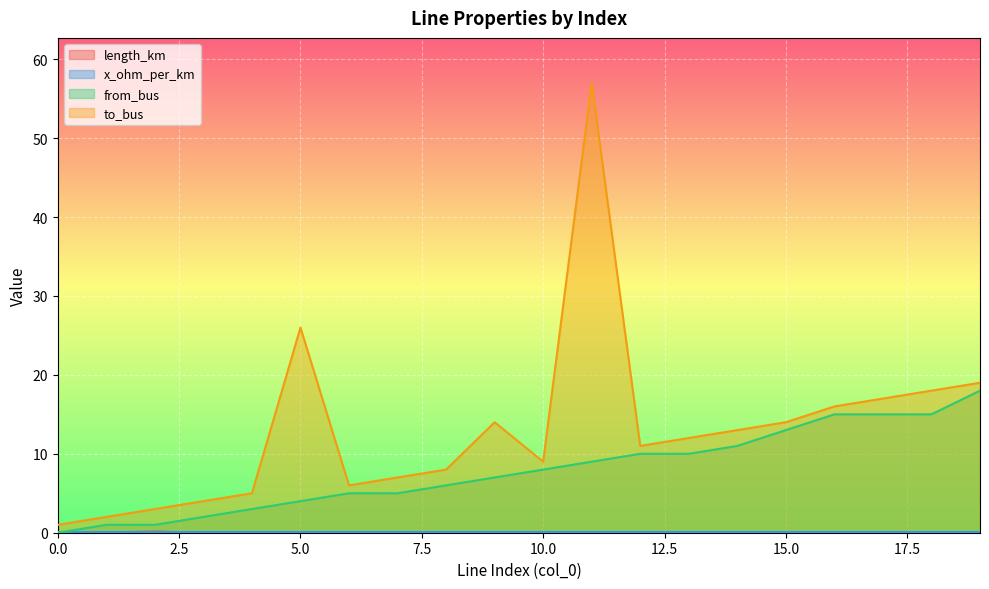

Is the value of to_bus at 16 greater than the value of length_km at 4?

Yes